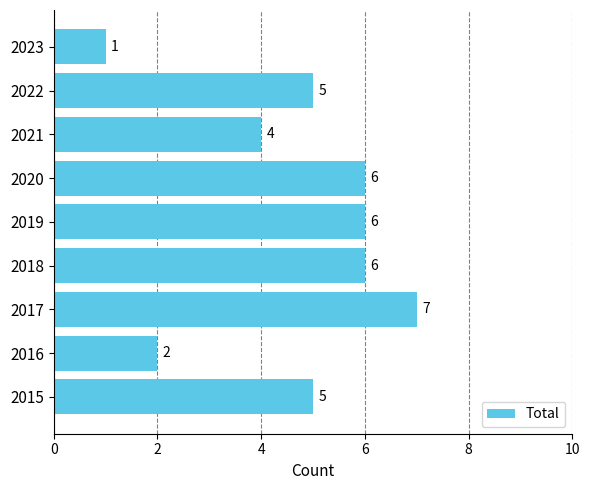

At which category does the chart reach its peak across all series?

2017